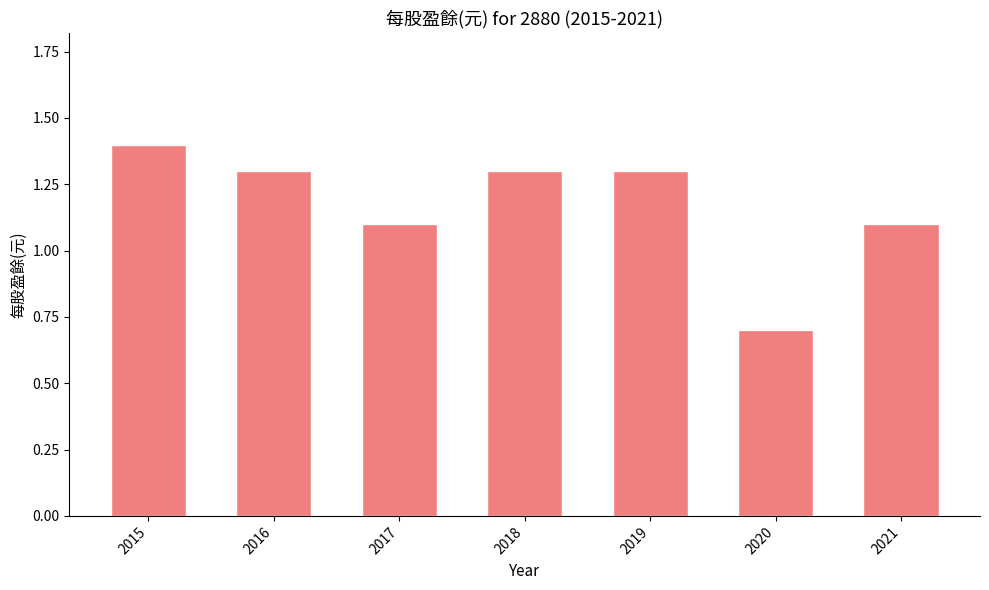

Read the value at 2019.

1.3